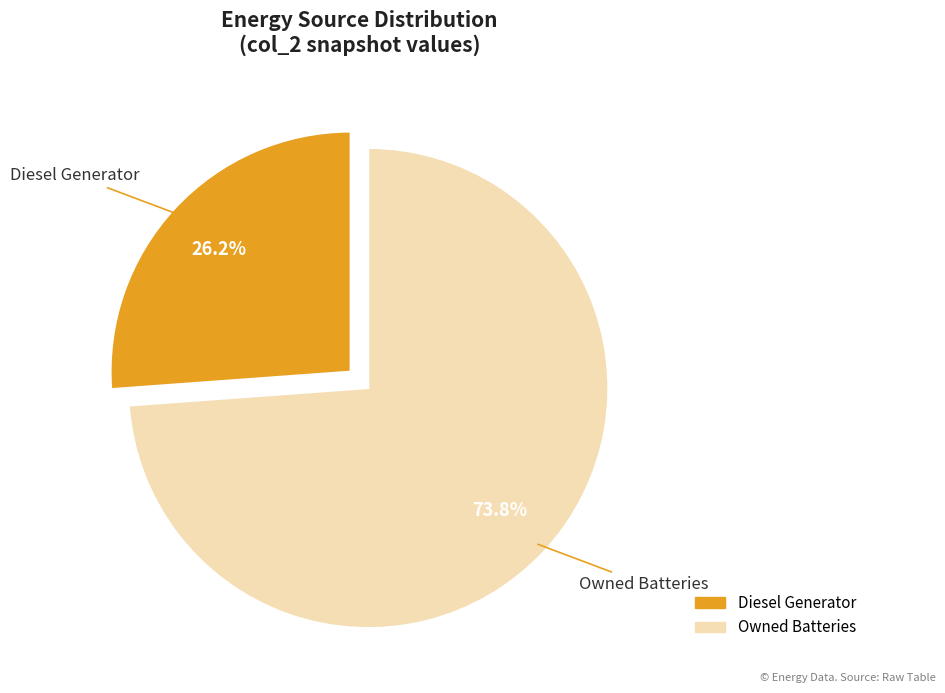

To the nearest percent, what is the difference between the largest and smallest slice percentages?

48%